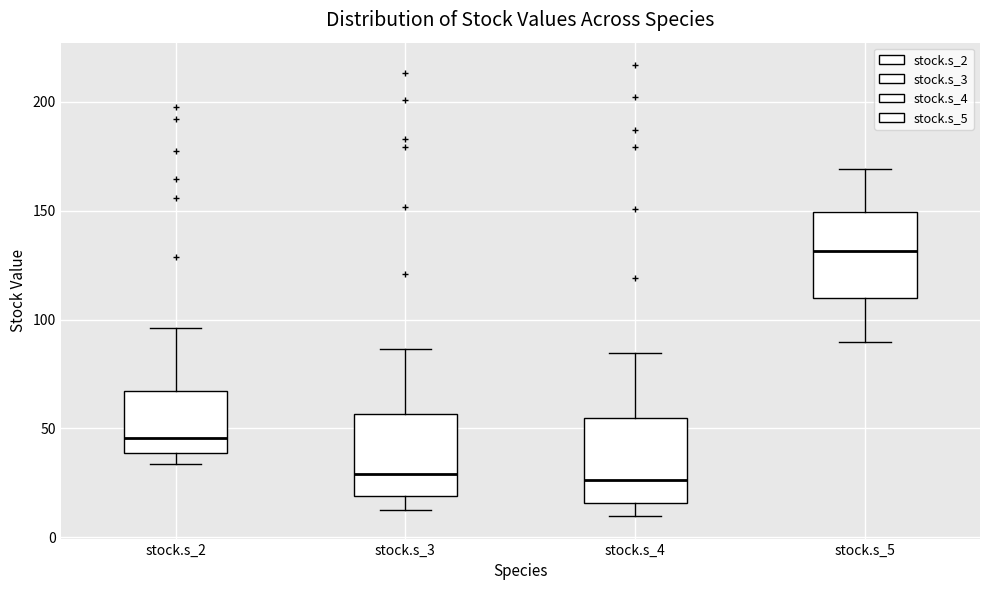

Reading left to right, read every box against the y-axis: the position of its median line, the range the box covers, and the ends of its whiskers. The values are not printed on the chart, so give them approximately, as read against the axis.

stock.s_2: median 45, box 40 to 65, whiskers 35 to 95
stock.s_3: median 30, box 20 to 55, whiskers 10 to 85
stock.s_4: median 25, box 15 to 55, whiskers 10 to 85
stock.s_5: median 130, box 110 to 150, whiskers 90 to 170